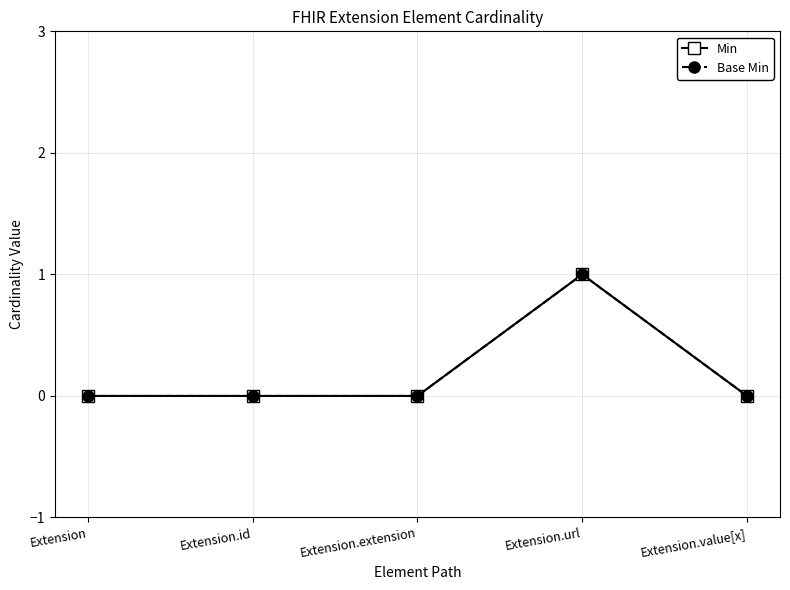

Is the value of Min at Extension greater than the value of Base Min at Extension.value[x]?

No